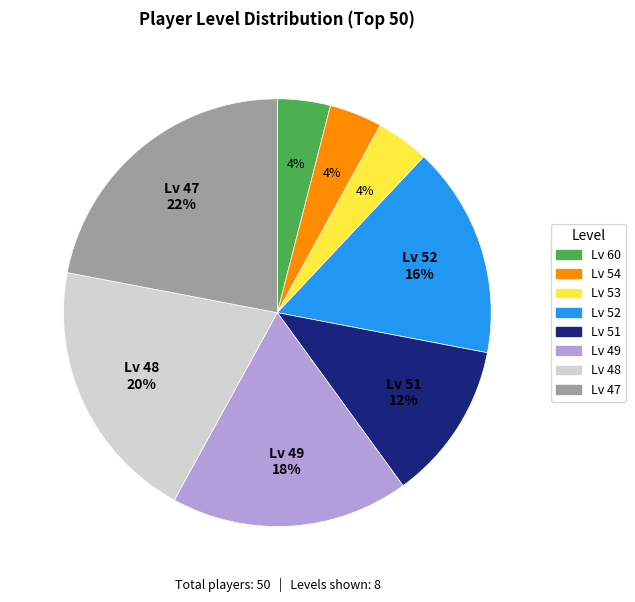

To the nearest percent, what is the average slice percentage?

12%